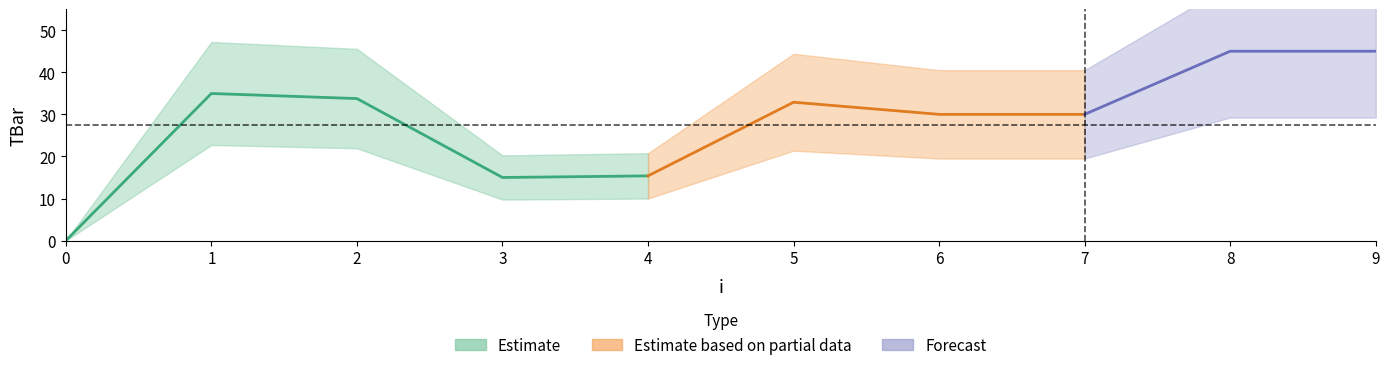

Rank the categories by value from lowest to highest.

0, 3, 4, 6, 7, 5, 2, 1, 8, 9